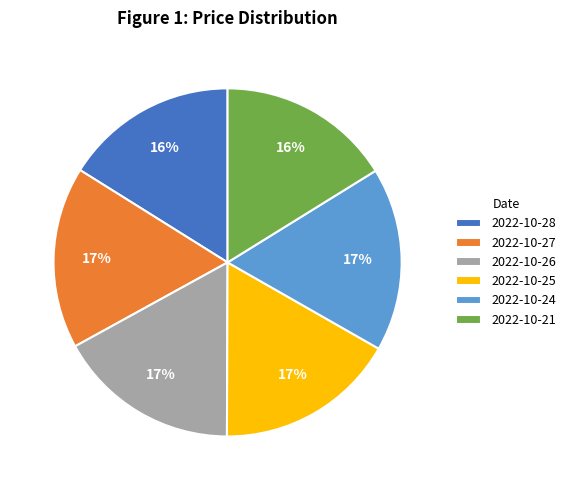

To the nearest percent, what is the average slice percentage?

17%